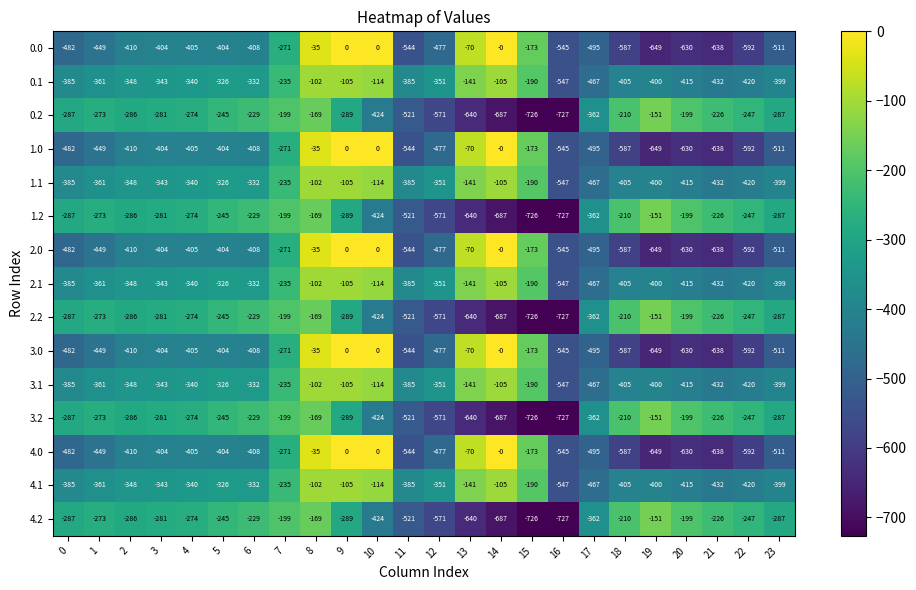

The value of 1.0 at 7 is -271. True or false?

True